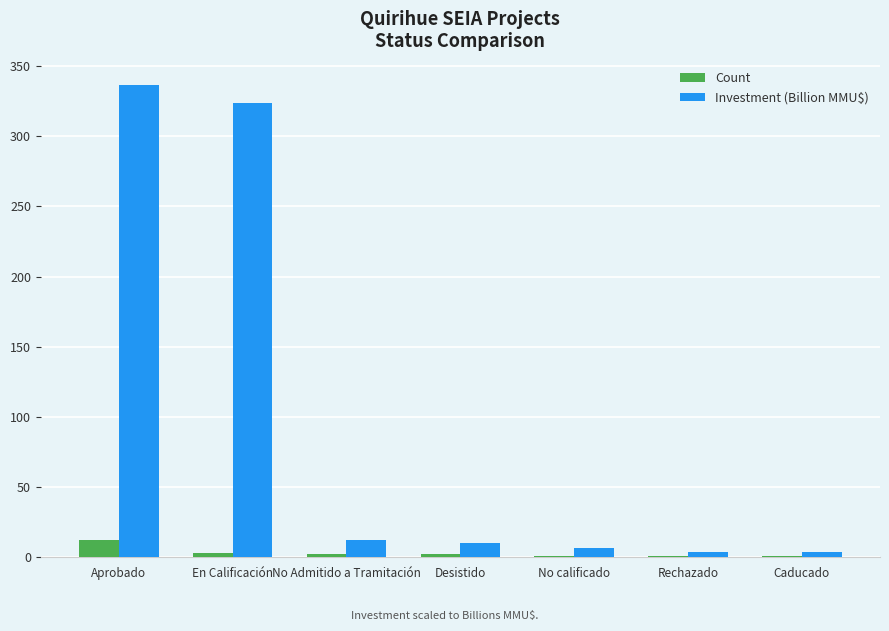

What are all the series names shown in the legend?

Count, Investment (Billion MMU$)